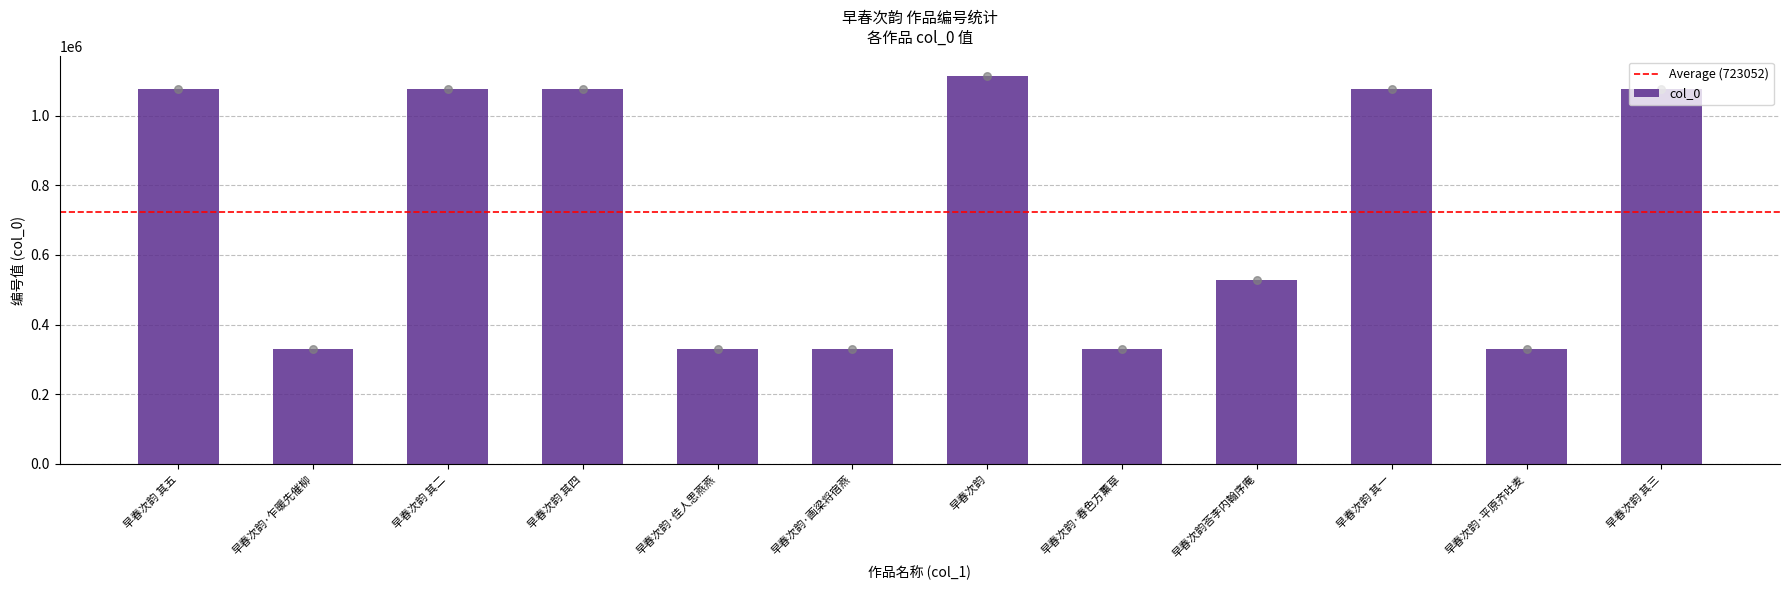

Approximately how many times larger is the value at 早春次韵·平原齐吐麦 compared to 早春次韵?

0.3